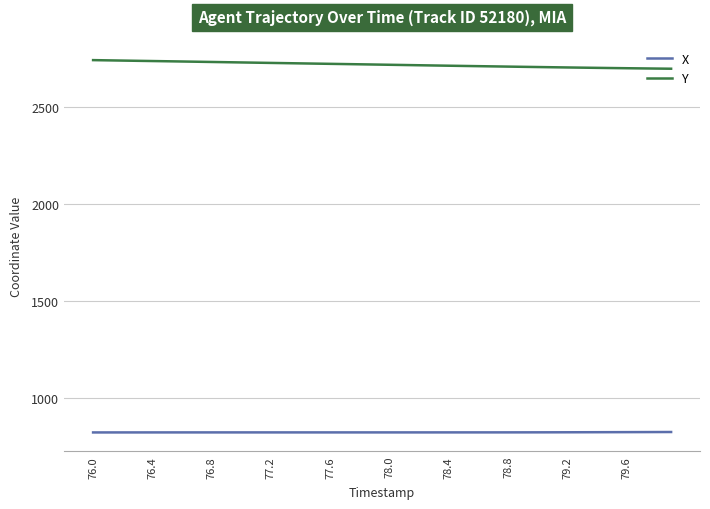

What is the difference between the second highest and second lowest values in the X series?

2.0